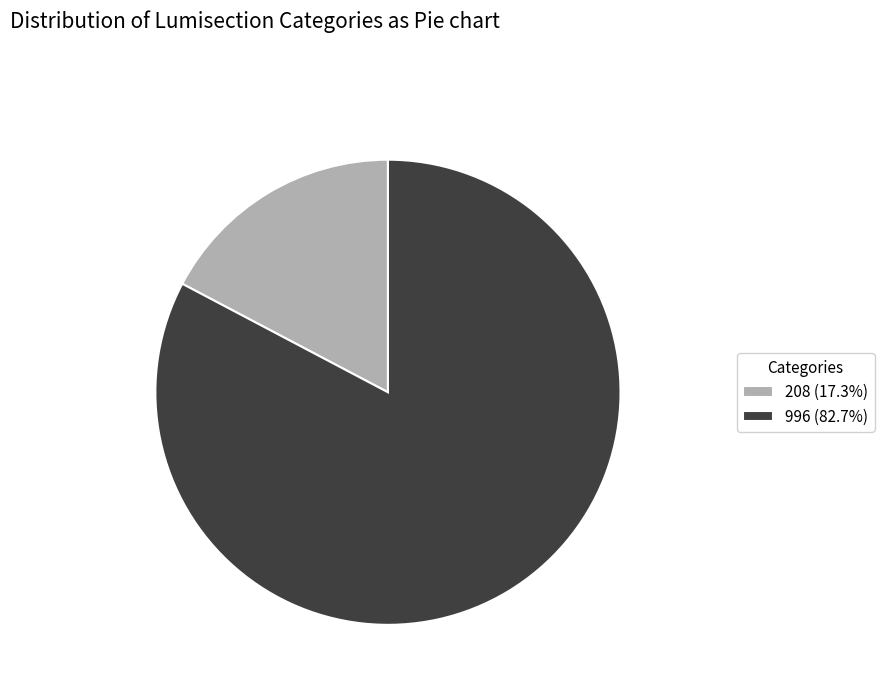

The 208 slice represents 23% of the pie. True or false?

False